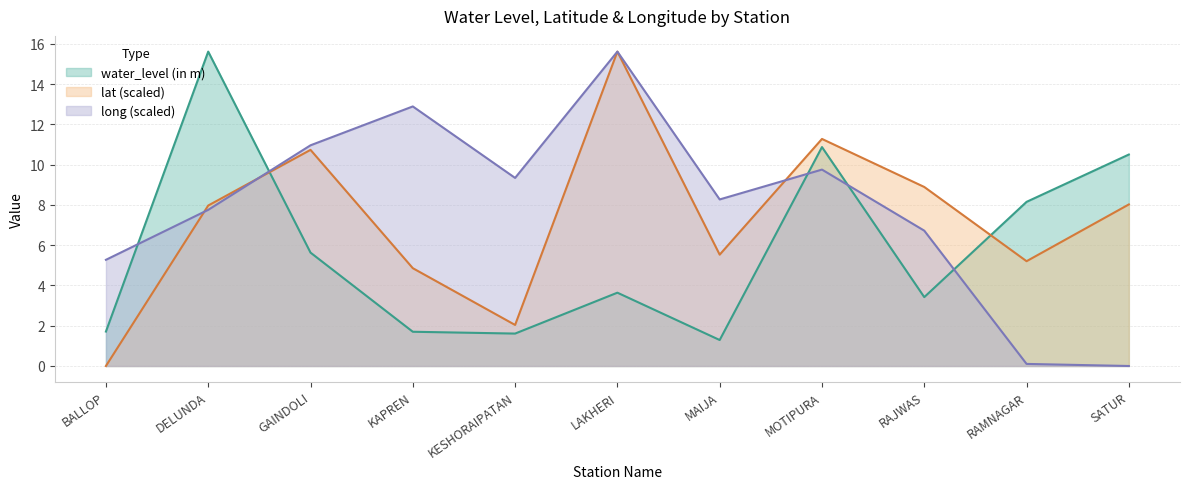

The lat series shows 2.0 at KESHORAIPATAN. True or false?

True